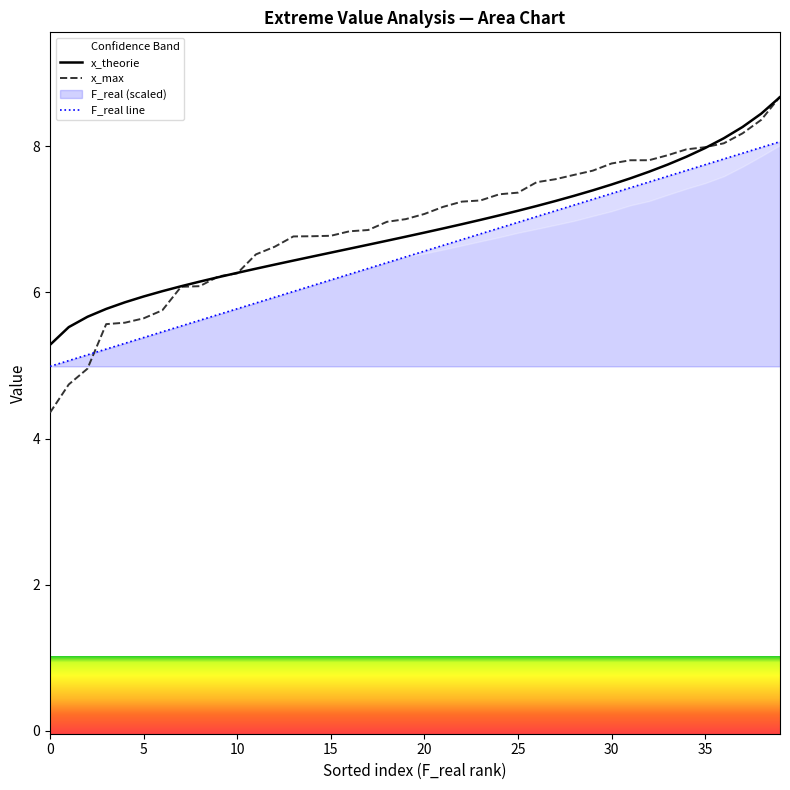

The F_real line series shows 6.2 at 16. True or false?

True